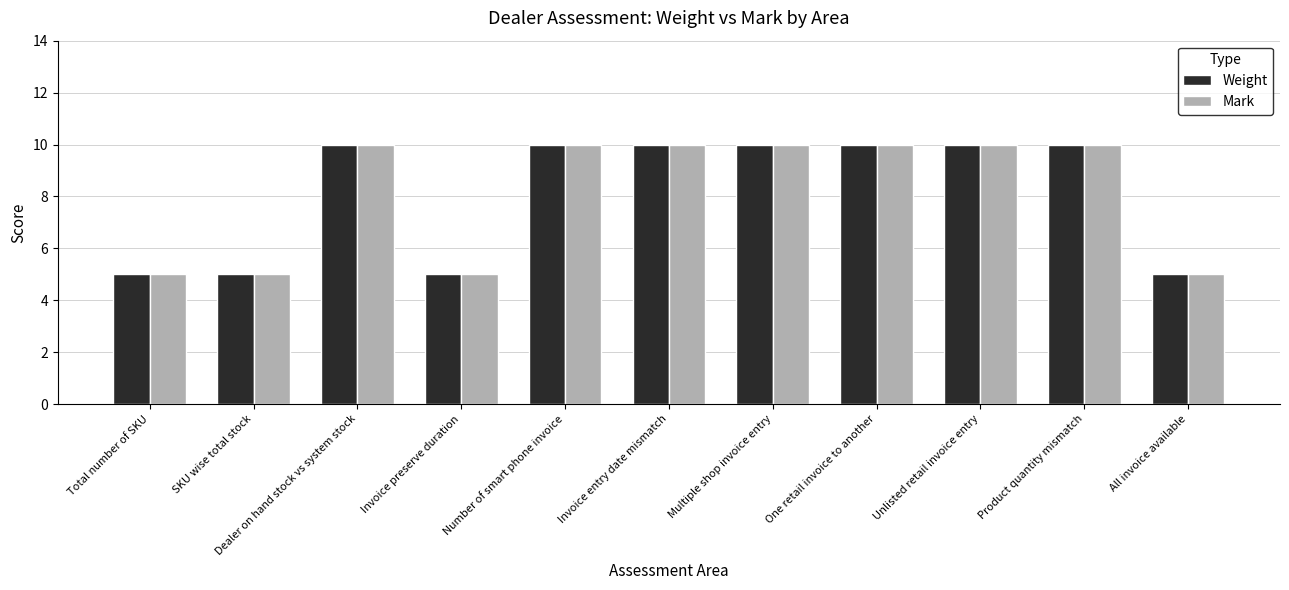

Reading left to right, extract all data points from this chart.

Weight: 5	5	10	5	10	10	10	10	10	10	5
Mark: 5	5	10	5	10	10	10	10	10	10	5